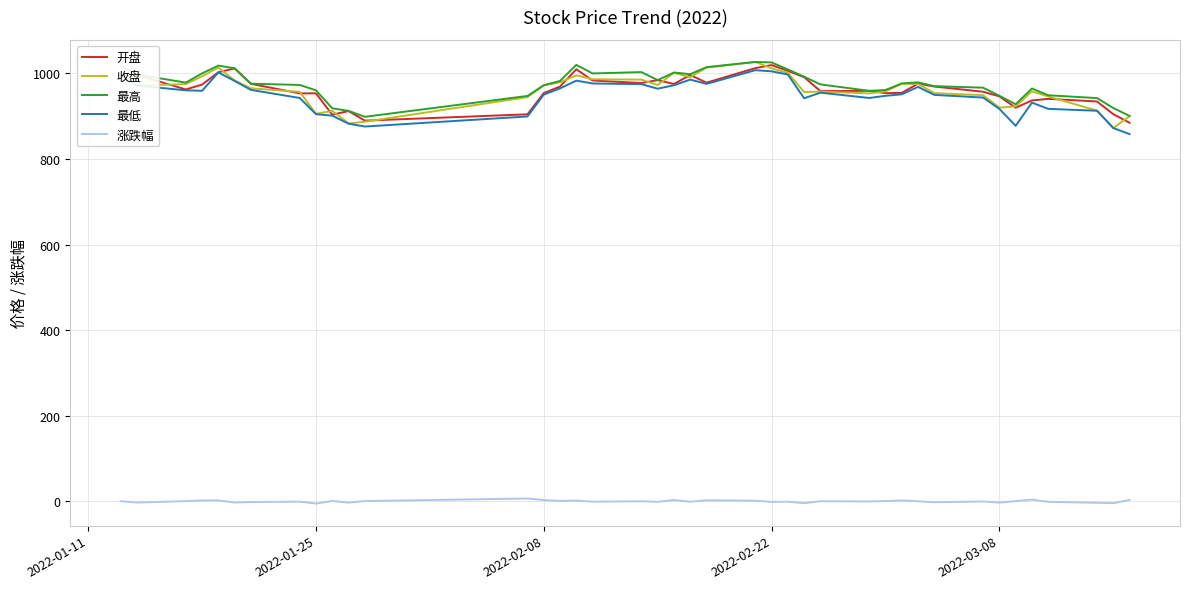

In 最高, how many points are lower than both neighbors (excluding endpoints)?

7